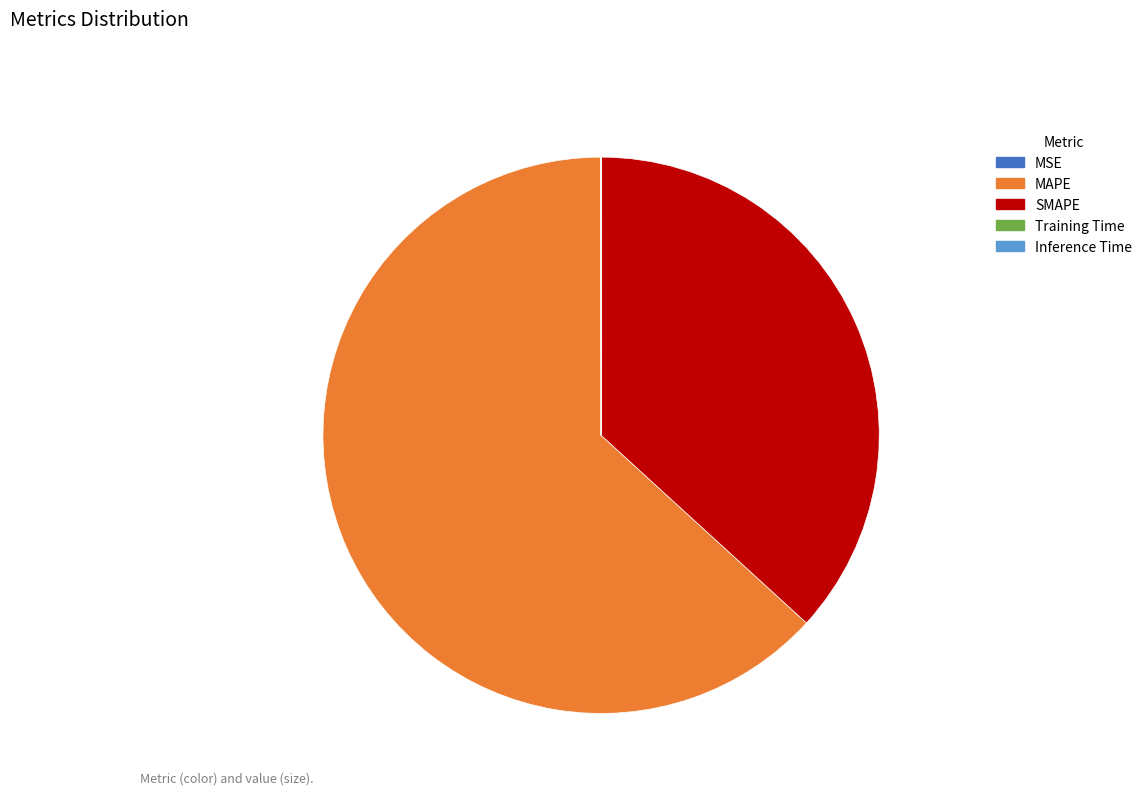

Which slice is the largest?

MAPE